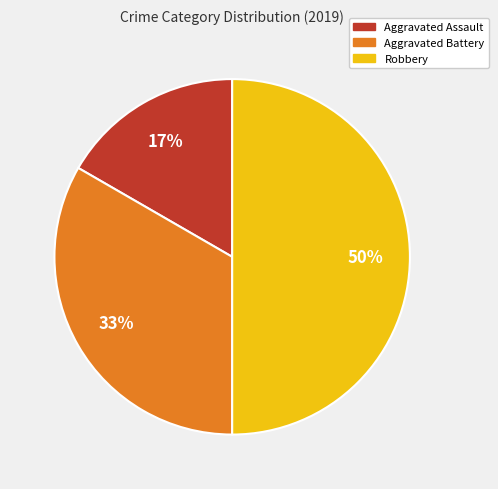

Rank the categories by value from highest to lowest.

Robbery, Aggravated Battery, Aggravated Assault